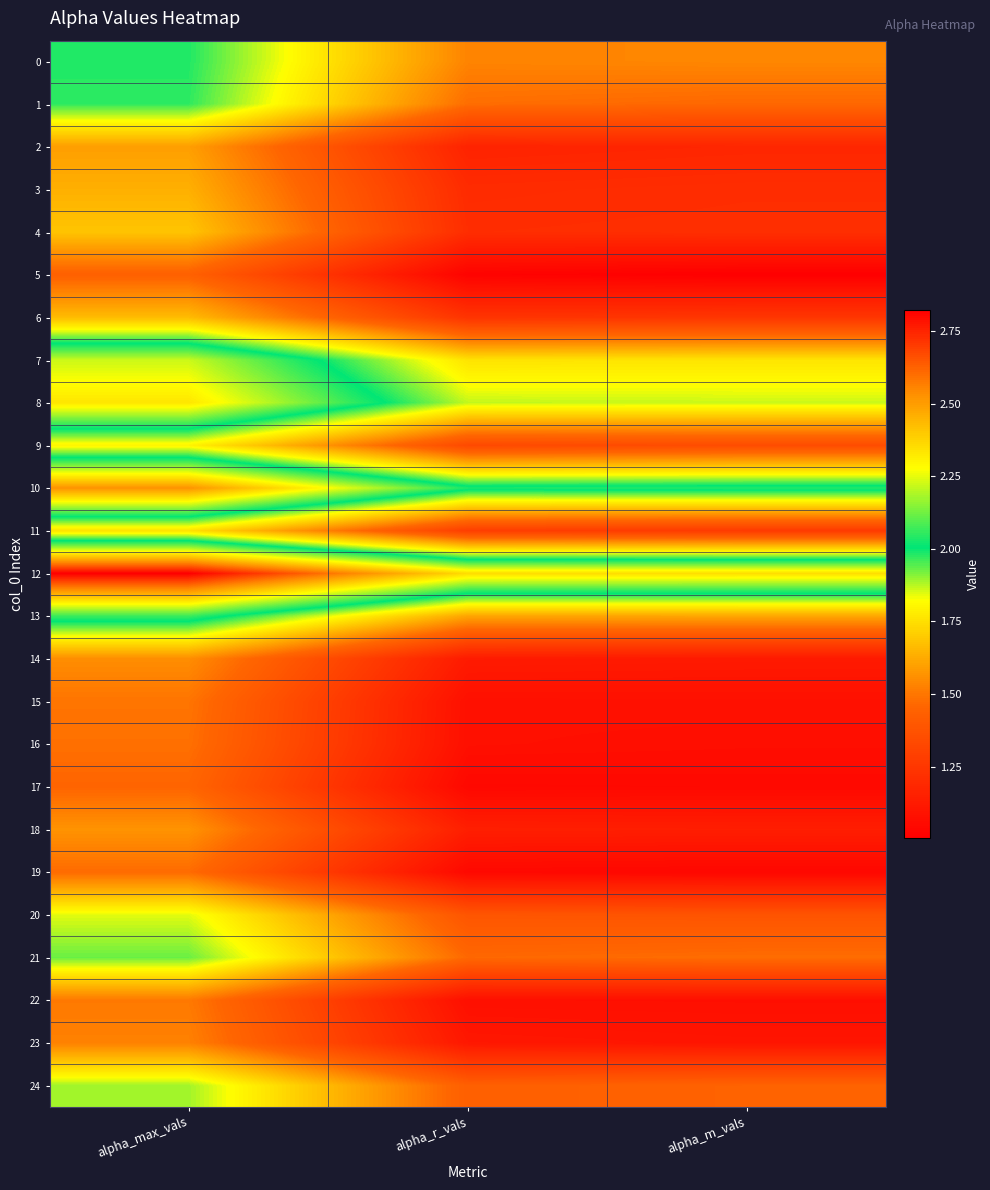

Between alpha_m_vals and alpha_max_vals, which is larger?

alpha_max_vals